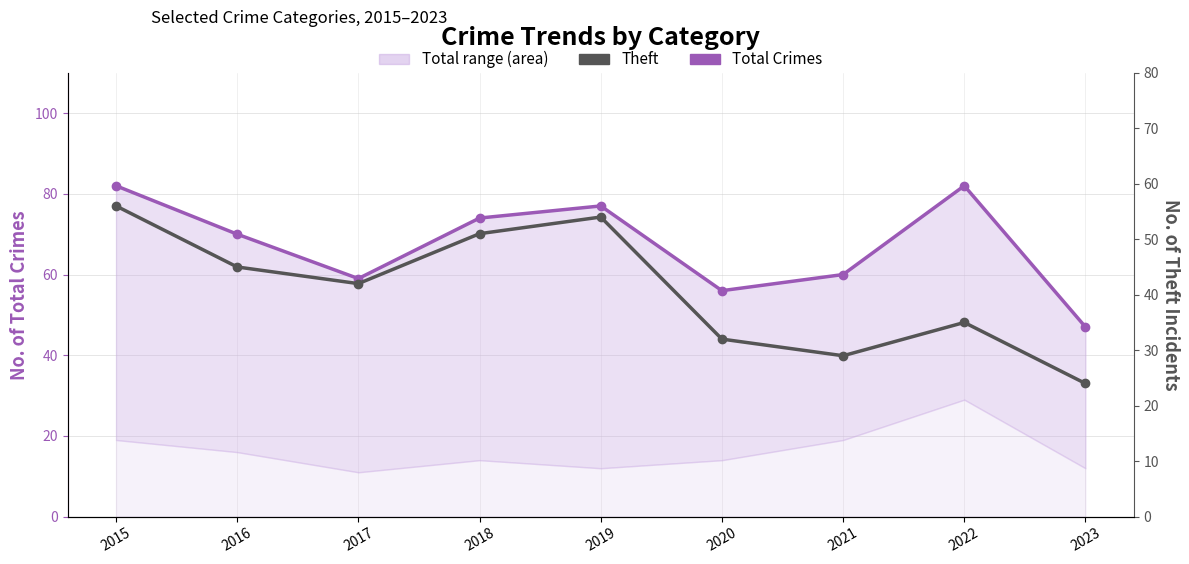

Which series has the largest total across all categories?

Total Crimes